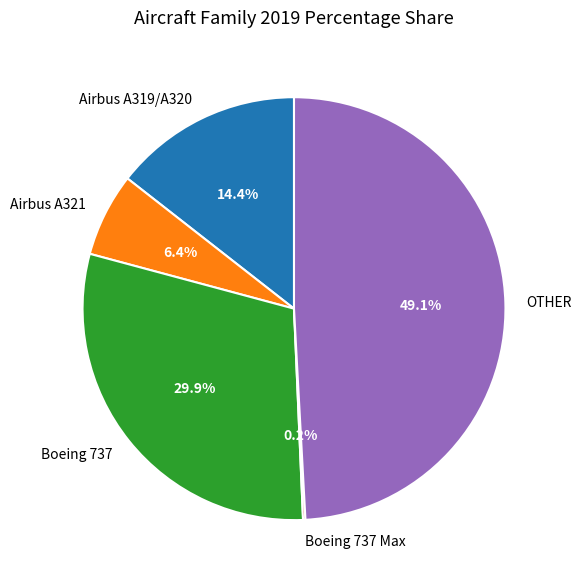

Approximately how many times larger is the value at Boeing 737 compared to Airbus A321?

4.7